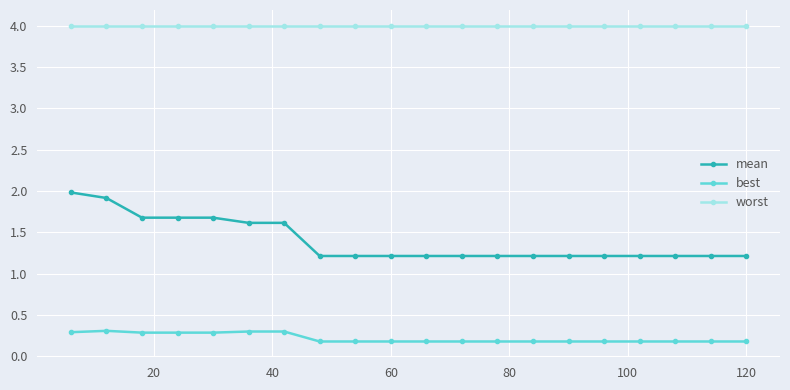

Which series has the widest spread of values?

mean